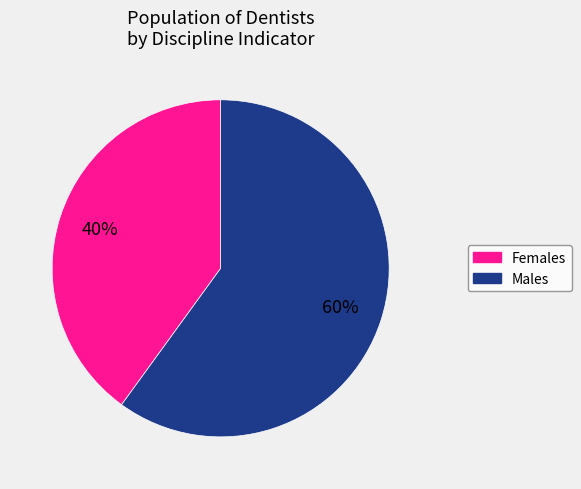

To the nearest percent, what is the average slice percentage?

50%